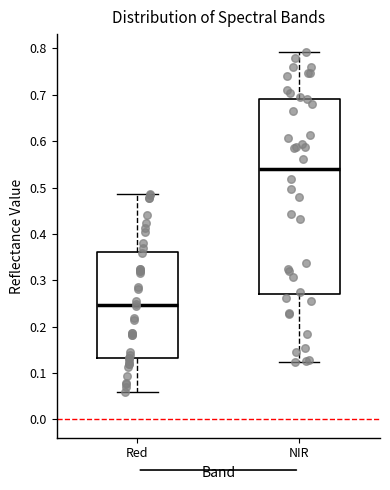

Where is the upper edge of the box for Red on the y-axis? The values are not printed on the chart, so give them approximately, as read against the axis.

0.36